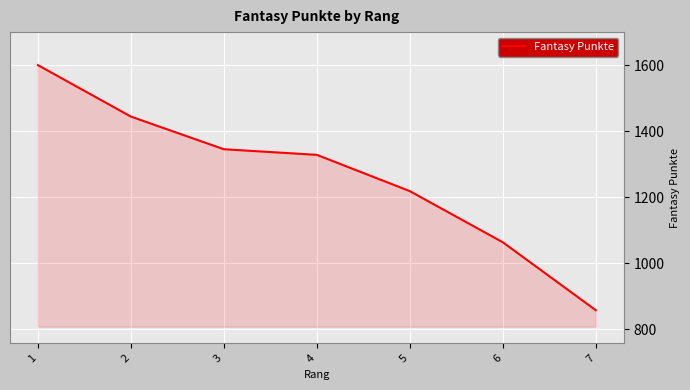

Which category has the lowest value across all series?

7